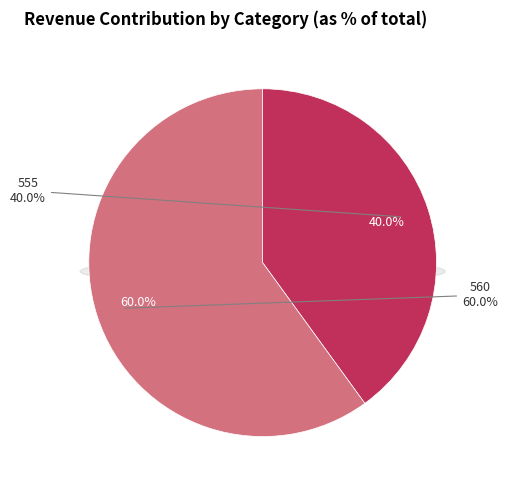

Do 560 and 555 together represent more than half of the pie?

Yes